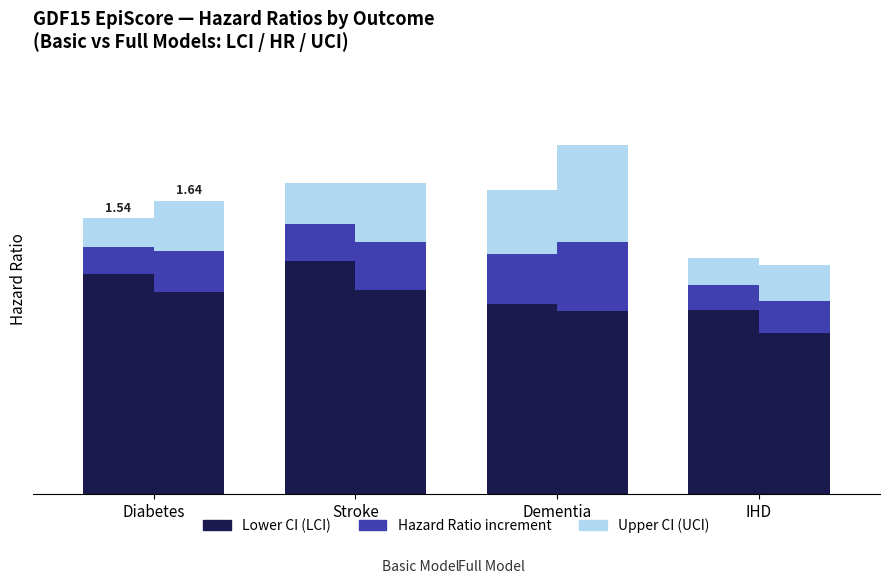

What is the total value across all series at Stroke?

1.7